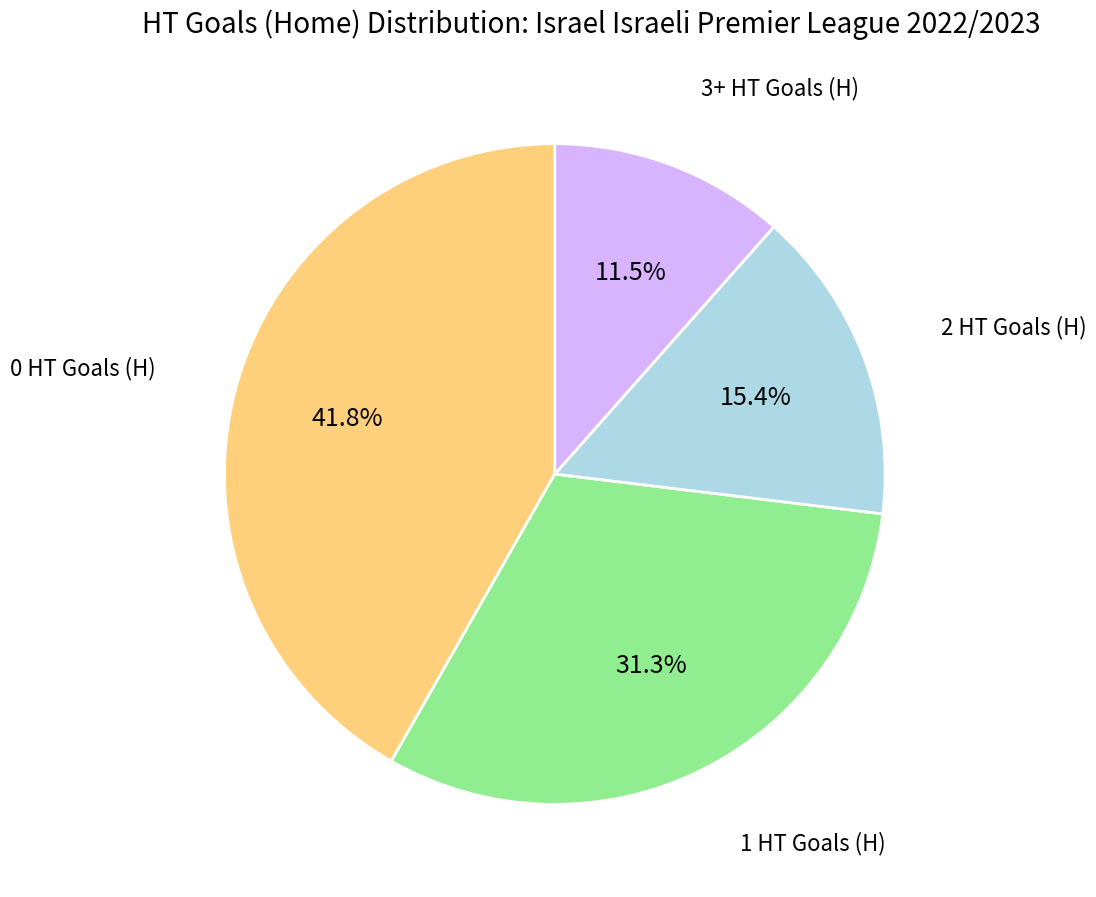

Does any single category account for the majority?

No